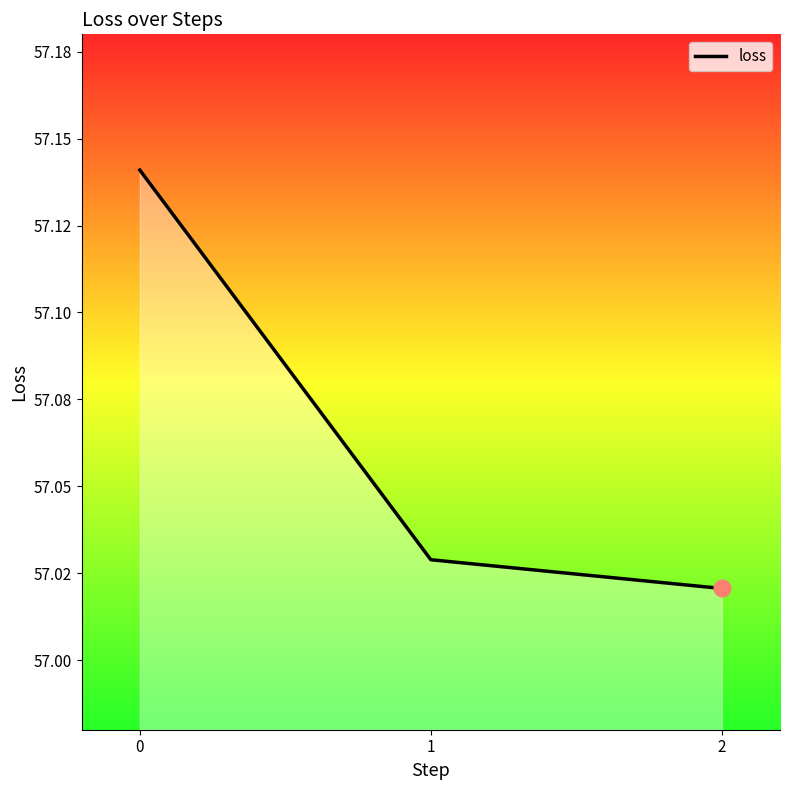

Is it true that the value at 1 is 57.0?

True